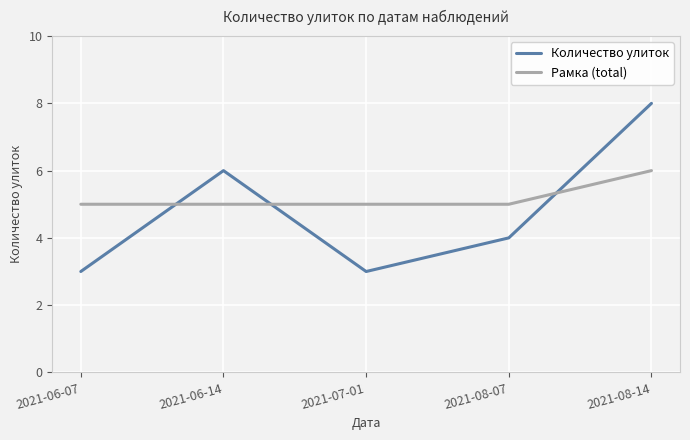

Is this an area chart (filled region under the line)?

No